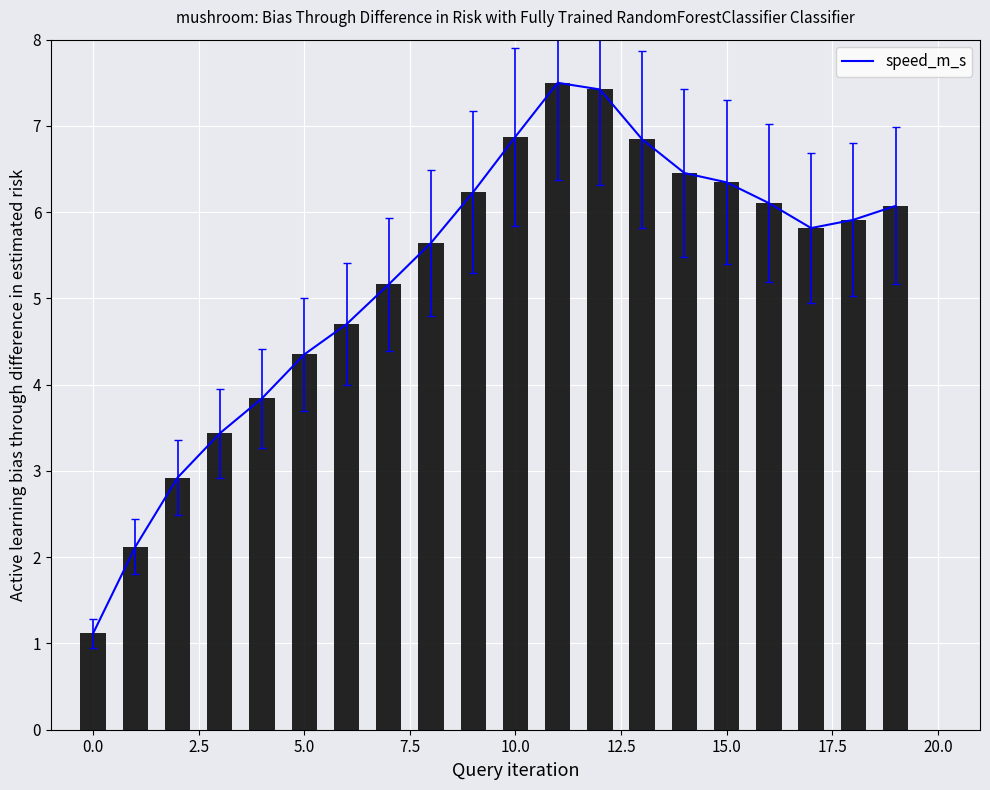

Reading left to right, transcribe all the data shown in this chart.

1.1	2.1	2.9	3.4	3.8	4.4	4.7	5.2	5.6	6.2	6.9	7.5	7.4	6.8	6.5	6.3	6.1	5.8	5.9	6.1